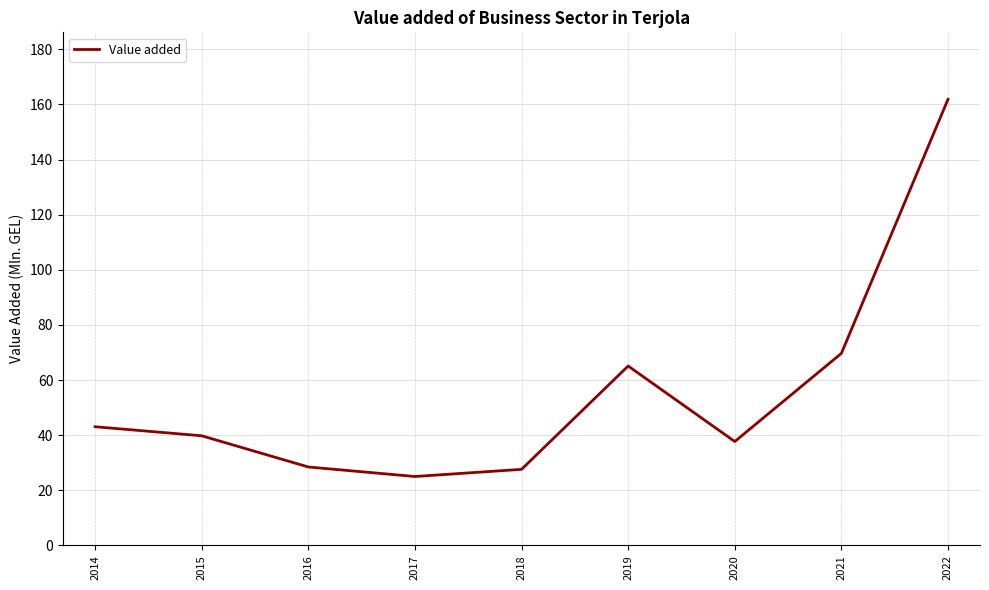

What is the change in value from 2018 to 2022?

+134.3